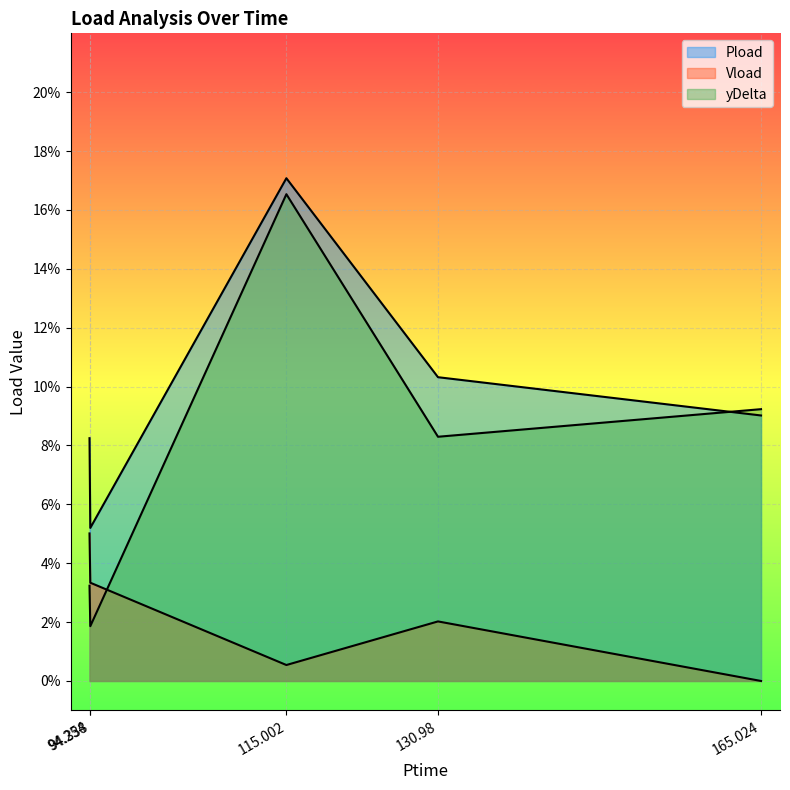

What is the total value across all series at 94.338?

0.1